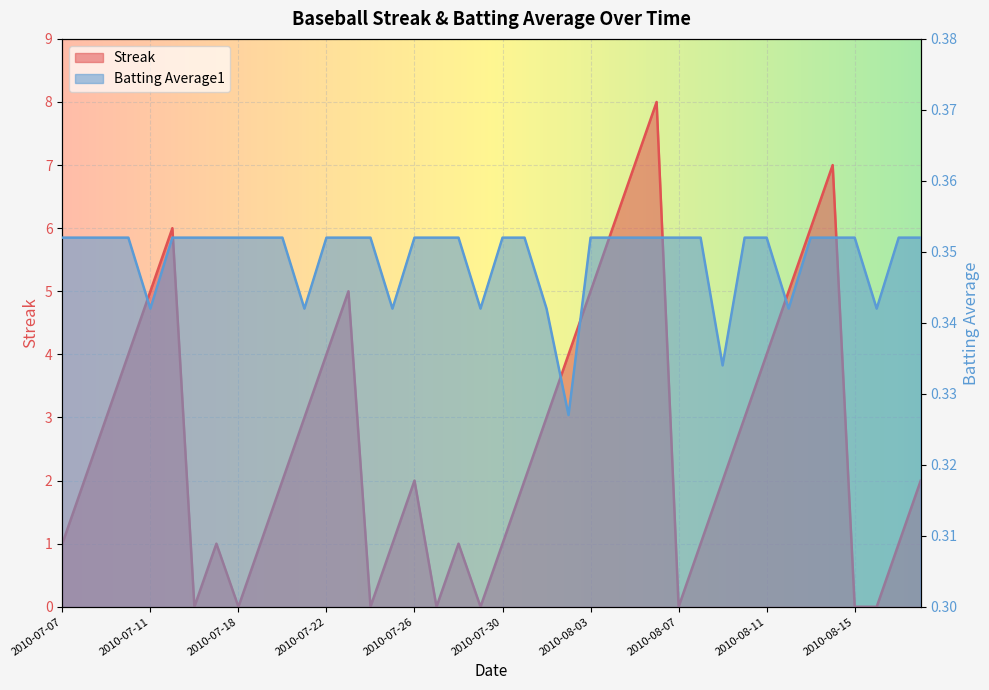

At which category is the sum across all series the highest?

2010-08-06